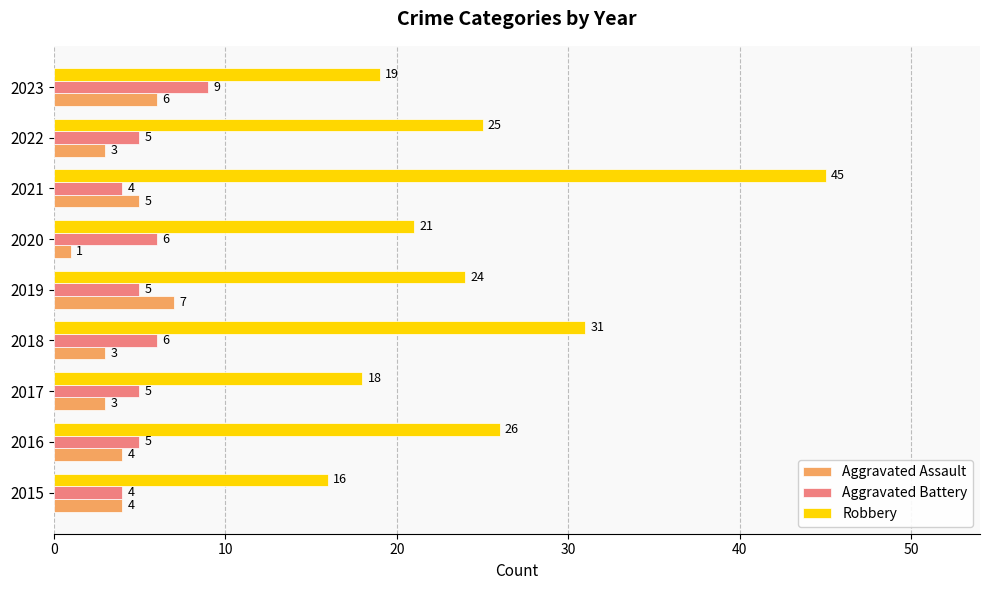

At which label does Aggravated Assault reach its peak?

2019